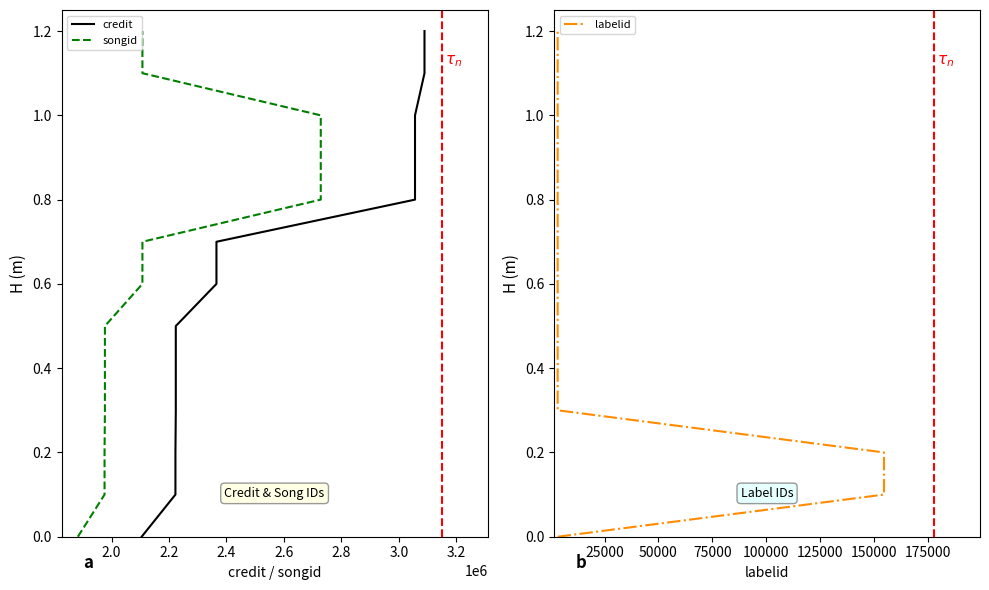

True or false: credit has more than 1 interior local peaks.

False